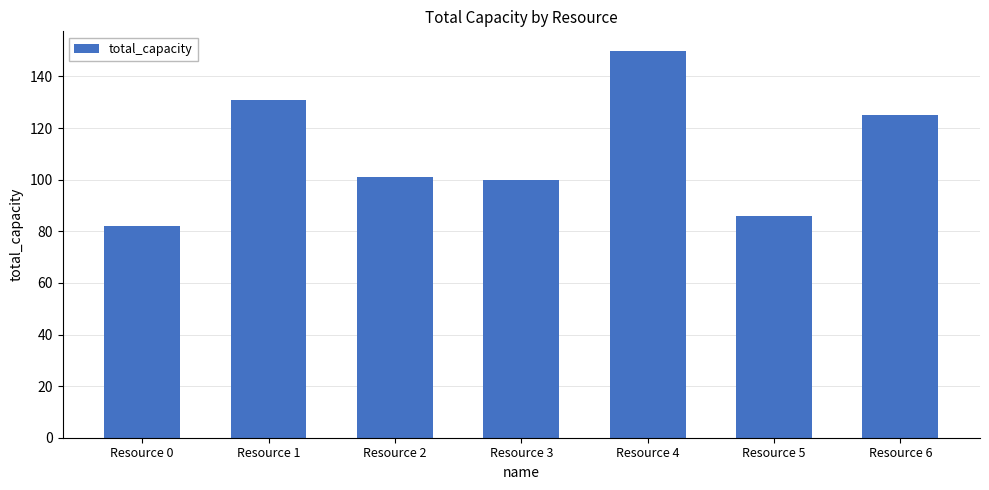

What is the ratio of the value at Resource 6 to the value at Resource 0?

1.5